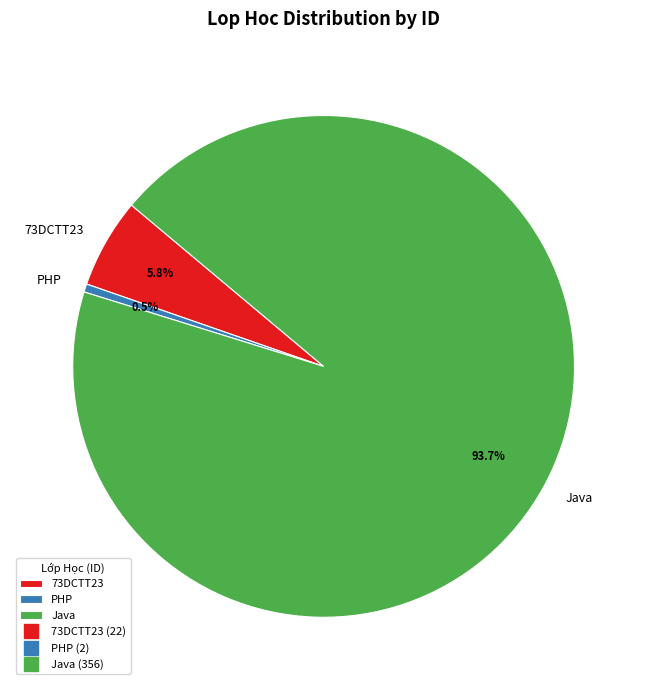

What percentage is NOT represented by PHP?

99.5%